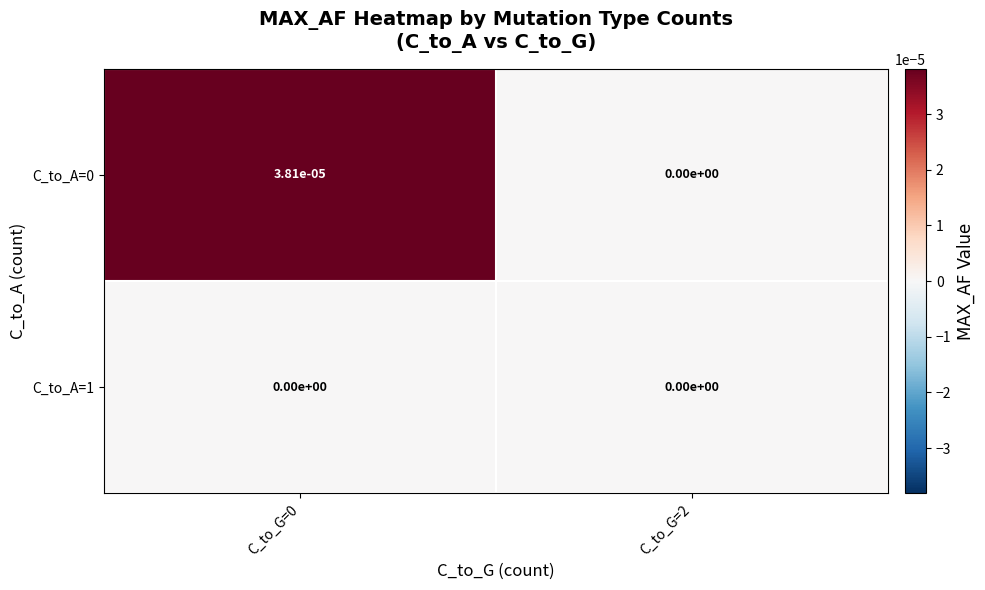

The value of C_to_A=0 at C_to_G=0 is 0.0. True or false?

True